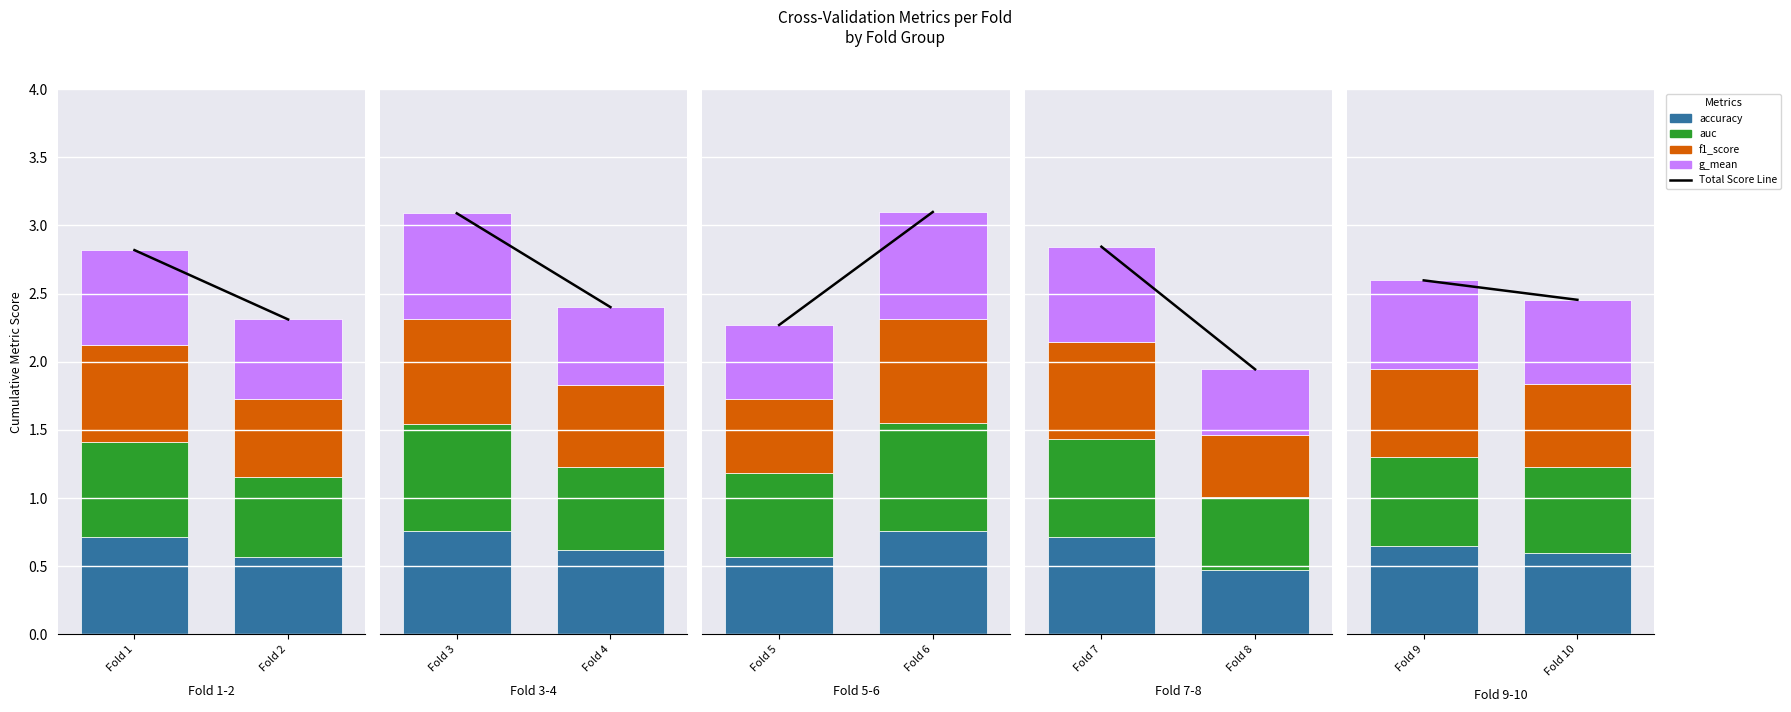

Which has a higher value, Fold 10 or Fold 9?

Fold 9